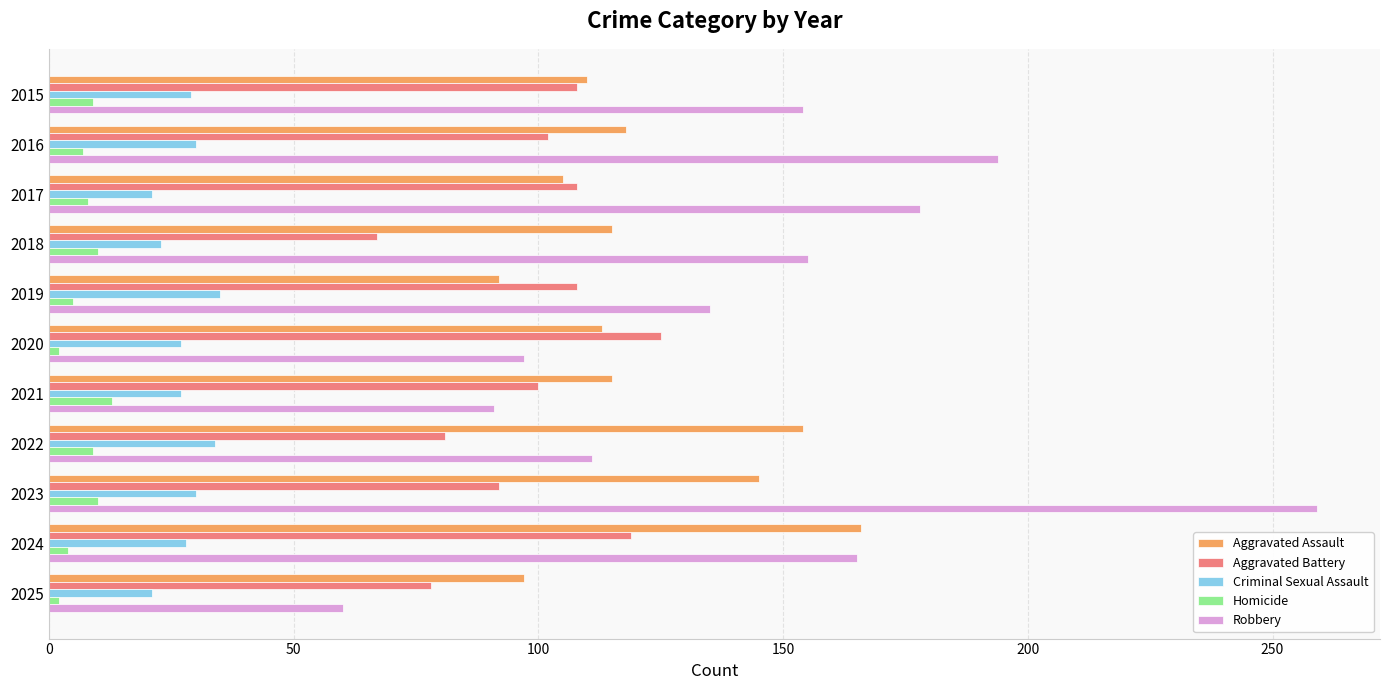

The Robbery series shows 37 at 2025. True or false?

False